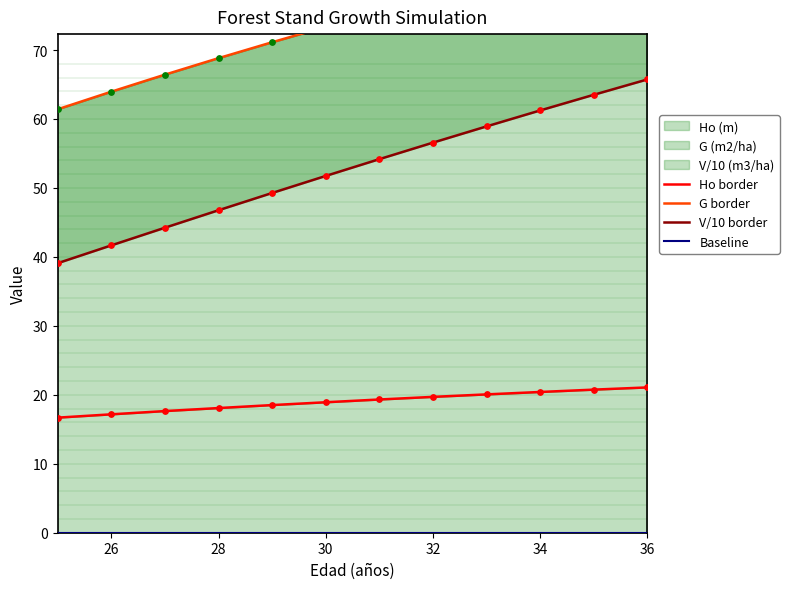

At how many categories does at least one series exceed 80?

3